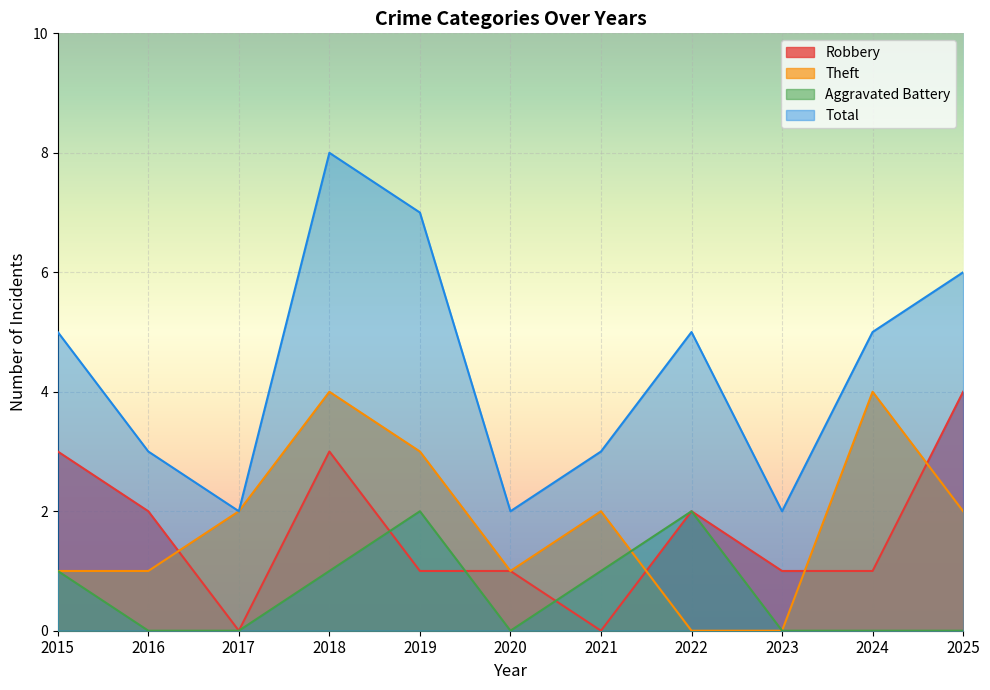

Which series changed the most between 2016 and 2019?

Total